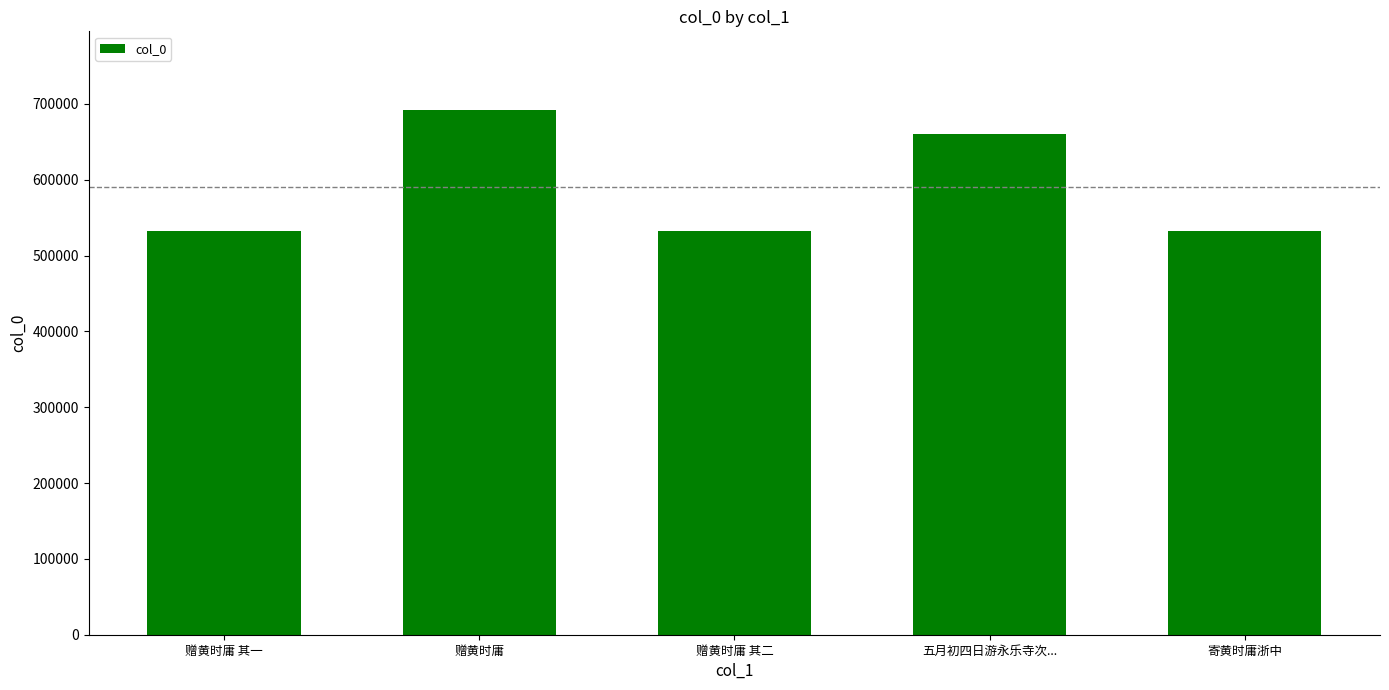

What is the label of the 3rd bar from the right?

赠黄时庸 其二